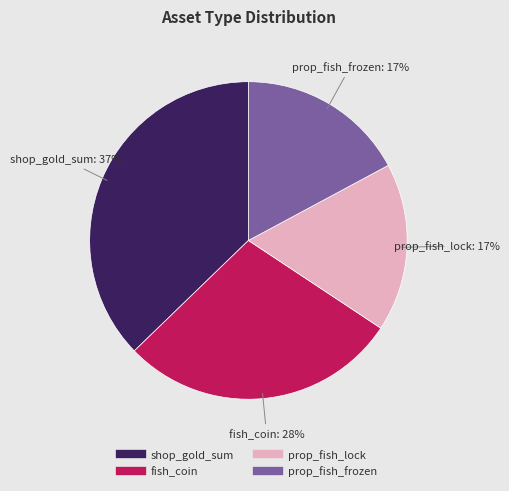

How many segments does this pie chart have?

4